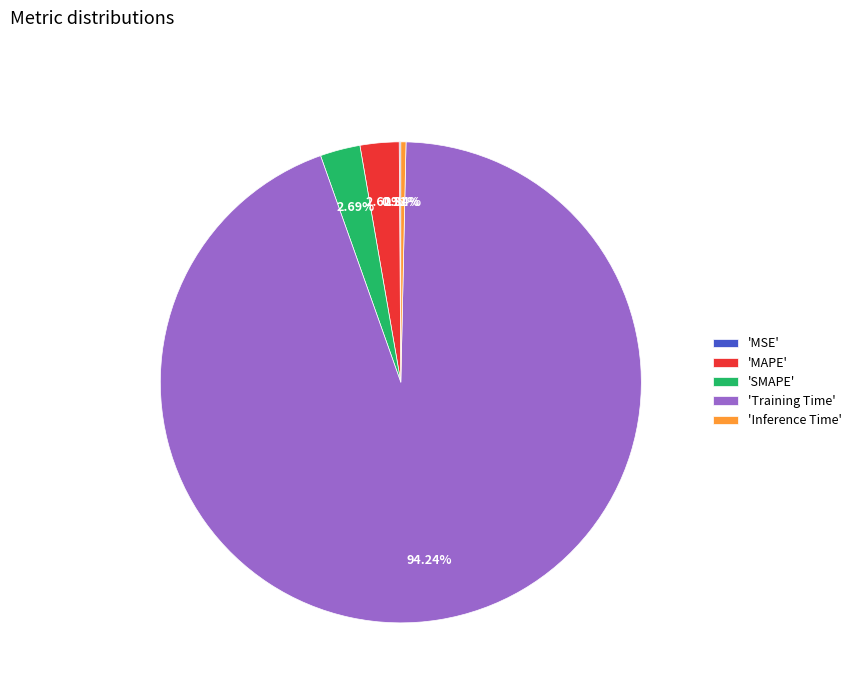

Which category accounts for the majority?

'Training Time'